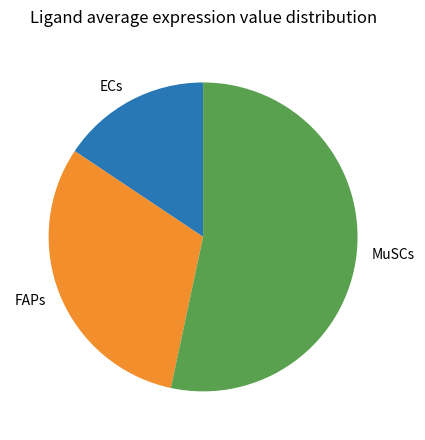

Approximately how many times larger is the value at MuSCs compared to ECs?

3.4